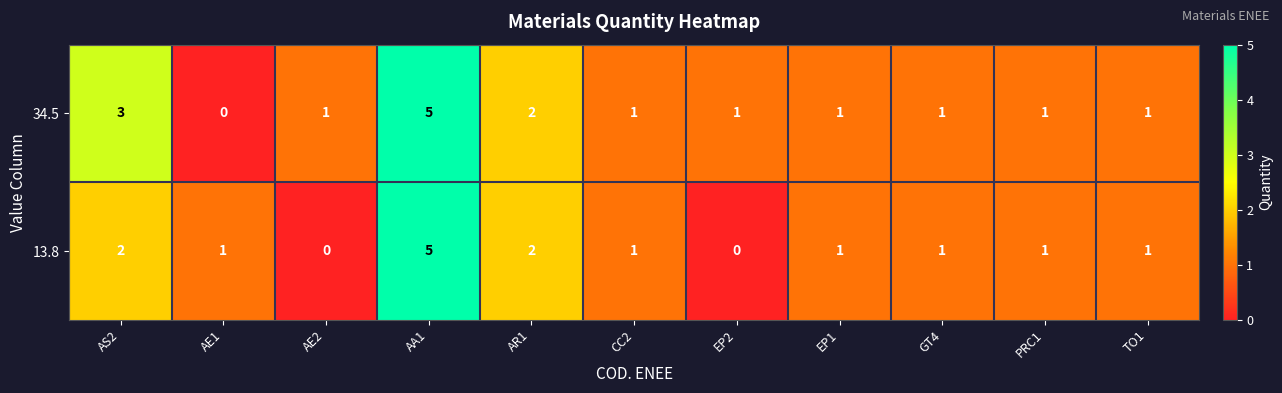

How many categories are shown in the chart?

11